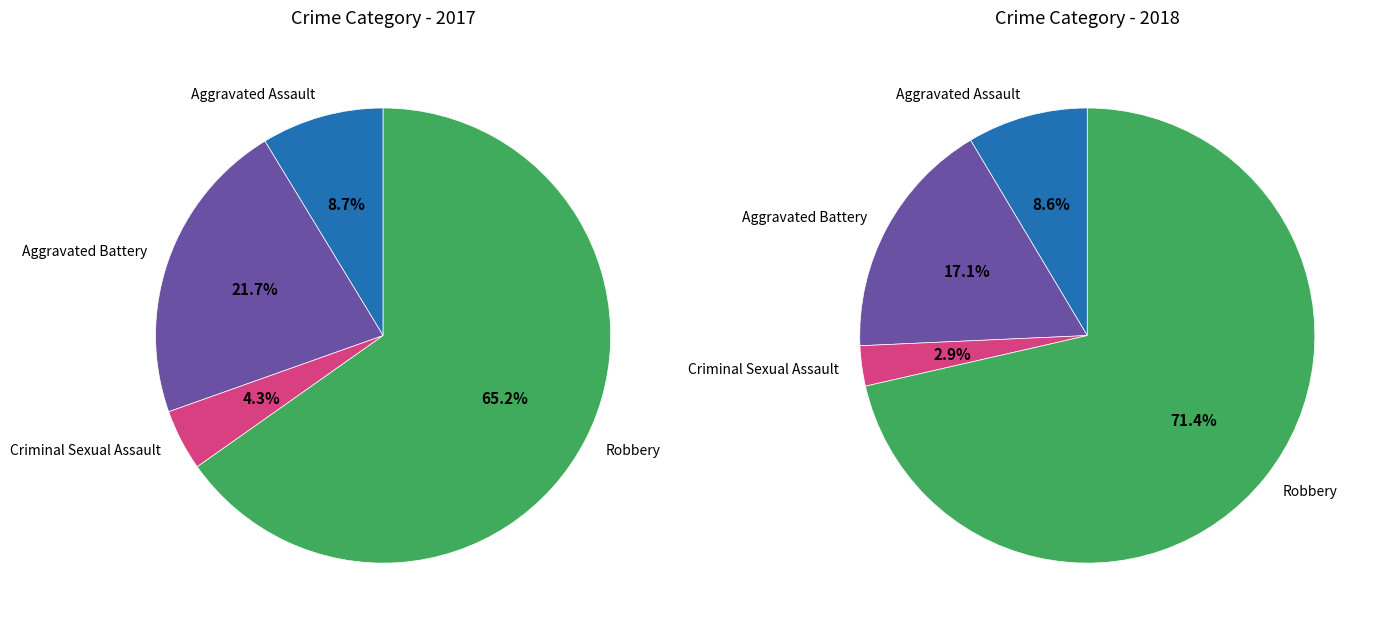

Between 3 and 2, which is larger?

3